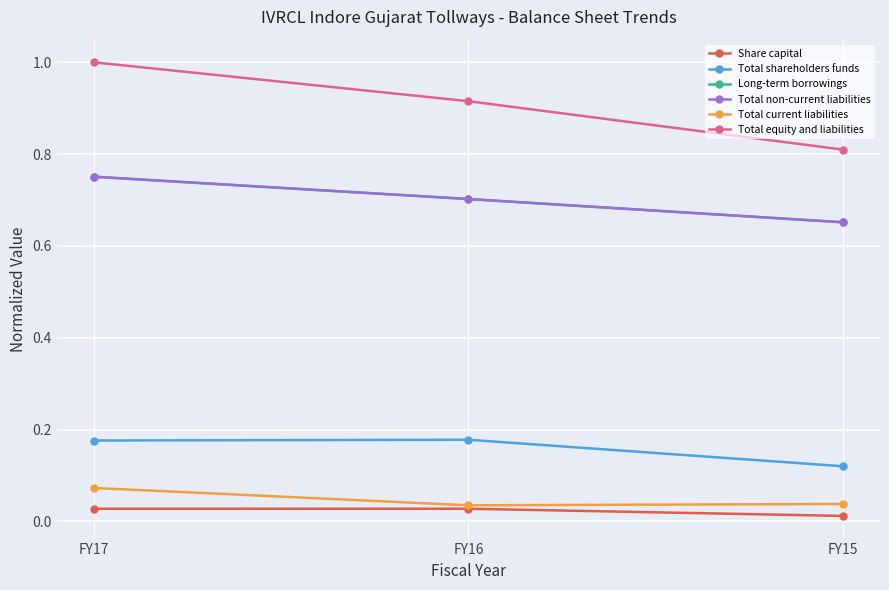

Which series has the widest spread of values?

Total equity and liabilities